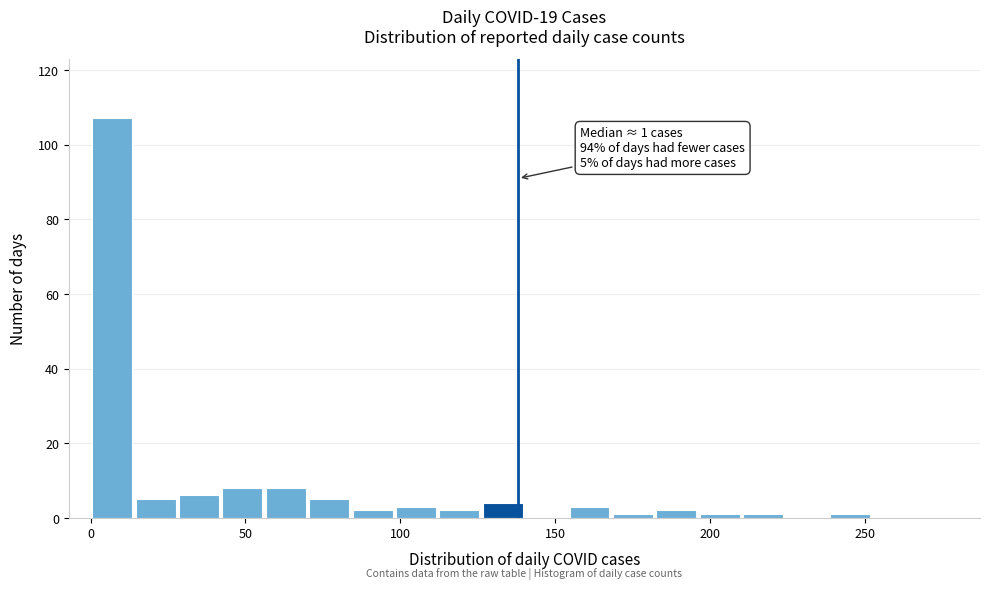

Read against the x-axis, roughly where is the centre of the tallest bar?

5